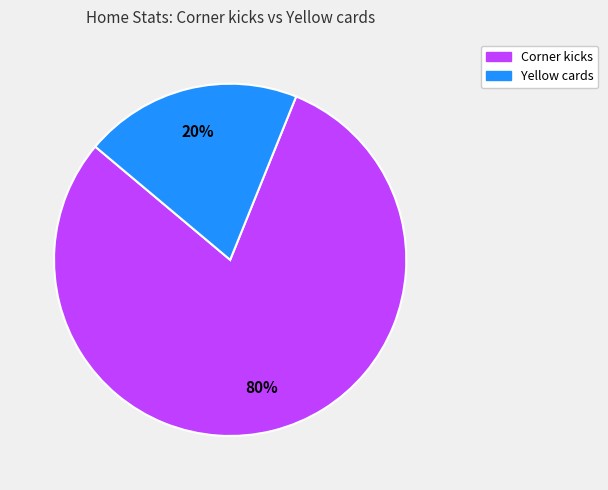

Rank the categories by value from lowest to highest.

Yellow cards, Corner kicks